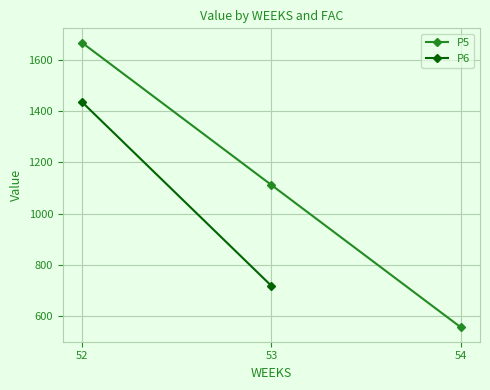

Is it true that P5 equals 1111.8 at 53?

True